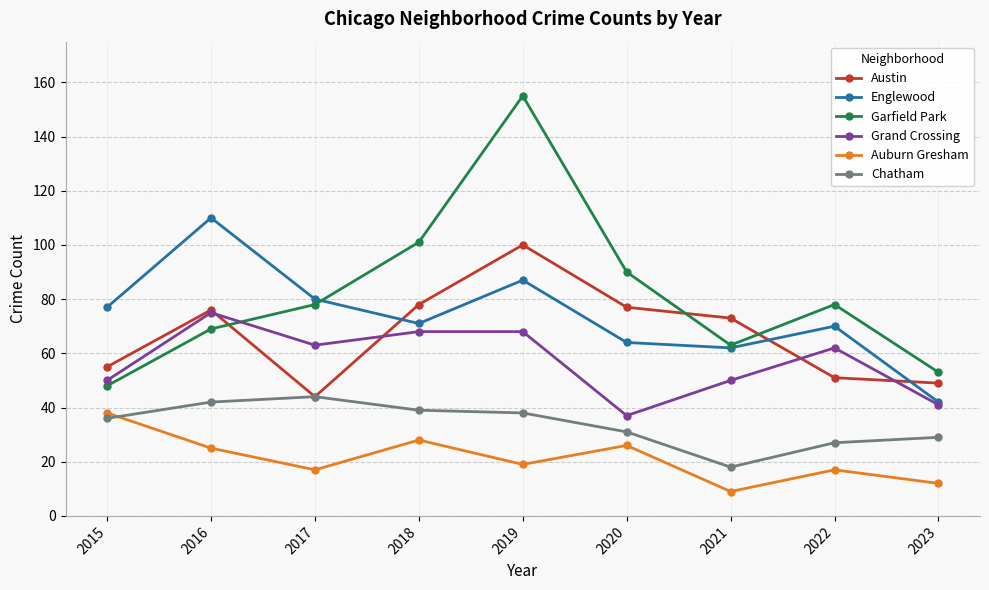

Is the value of Austin at 2017 greater than the value of Auburn Gresham at 2018?

Yes